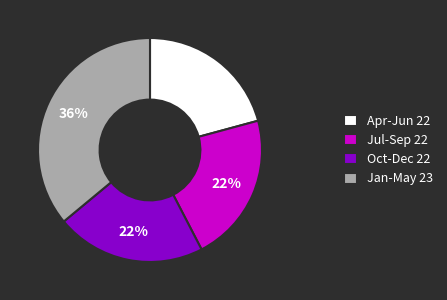

Is there a majority slice in this chart?

No